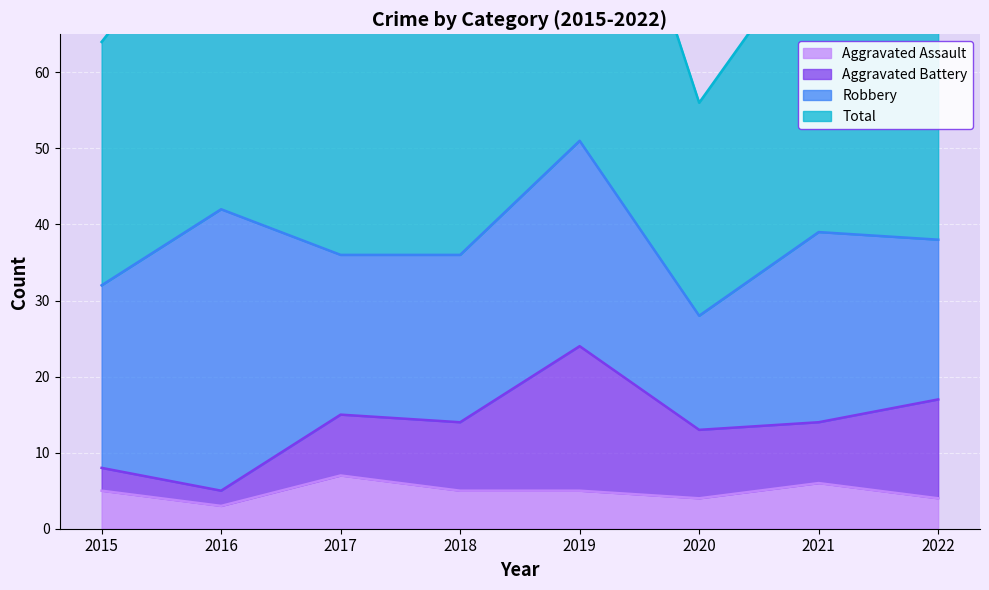

How many data points in Total are above 77?

3